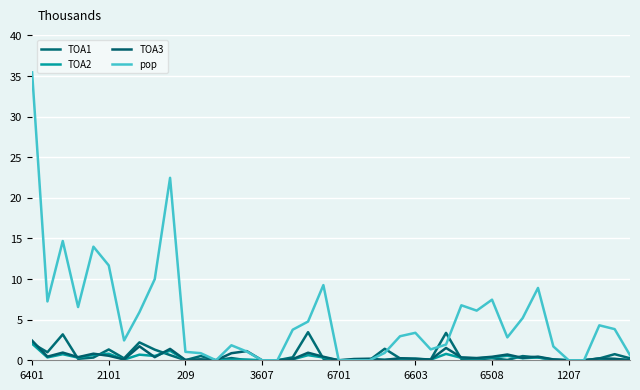

What is the sum of all TOA3 values?

18.3